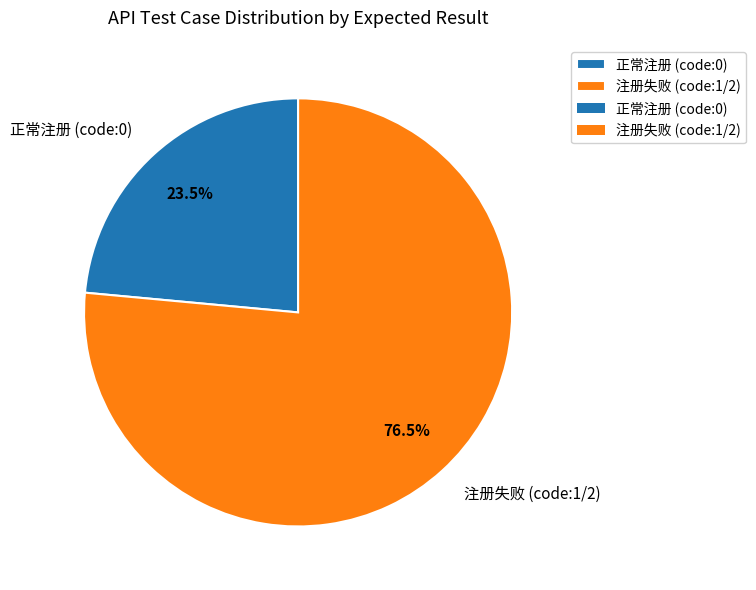

Approximately how many times larger is the value at 正常注册 (code:0) compared to 注册失败 (code:1/2)?

0.3